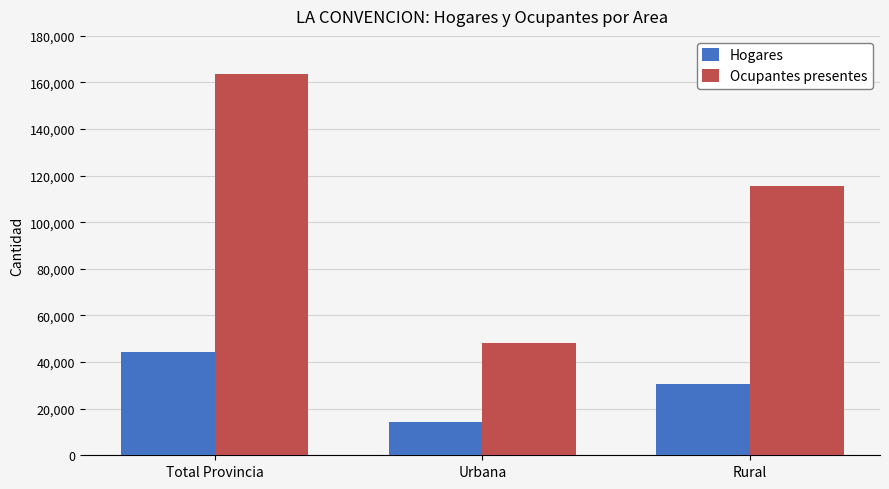

What is the sum of all Ocupantes presentes values?

327116